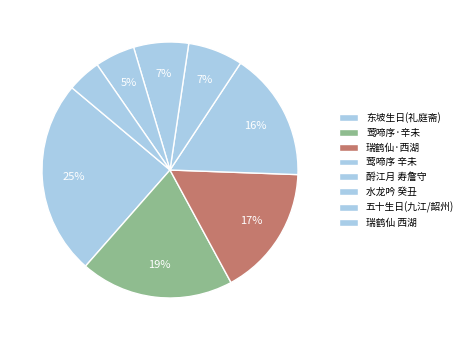

Does any single category account for the majority?

No